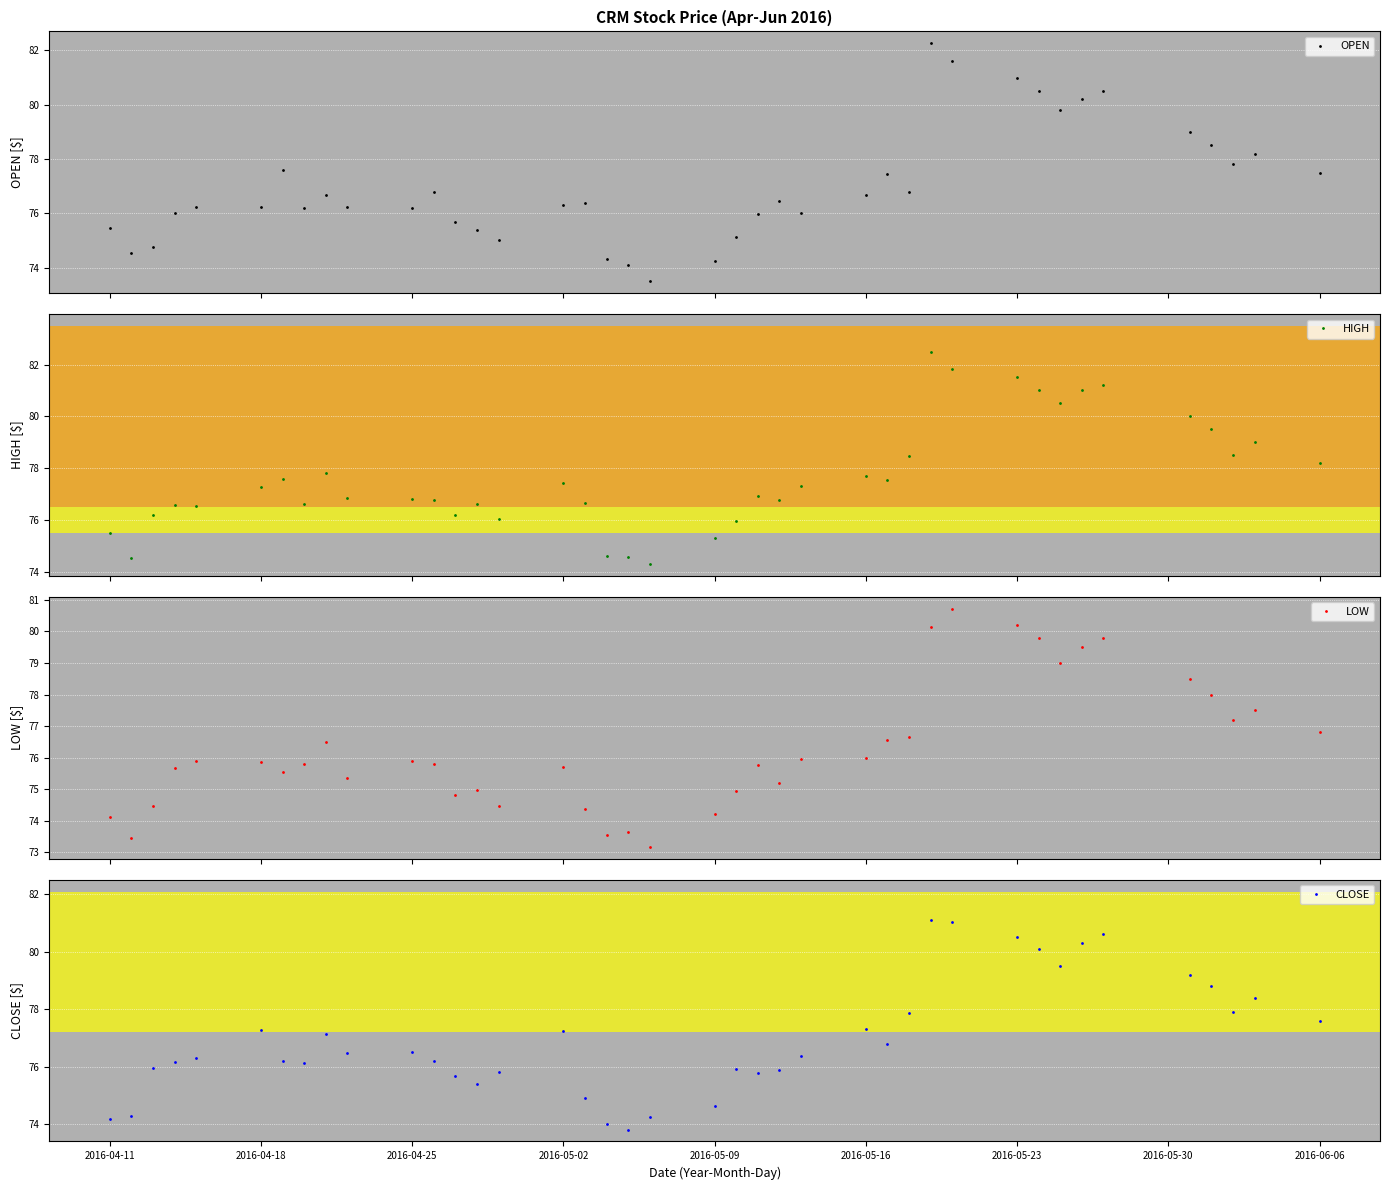

What is the average value of the CLOSE series?

77.0